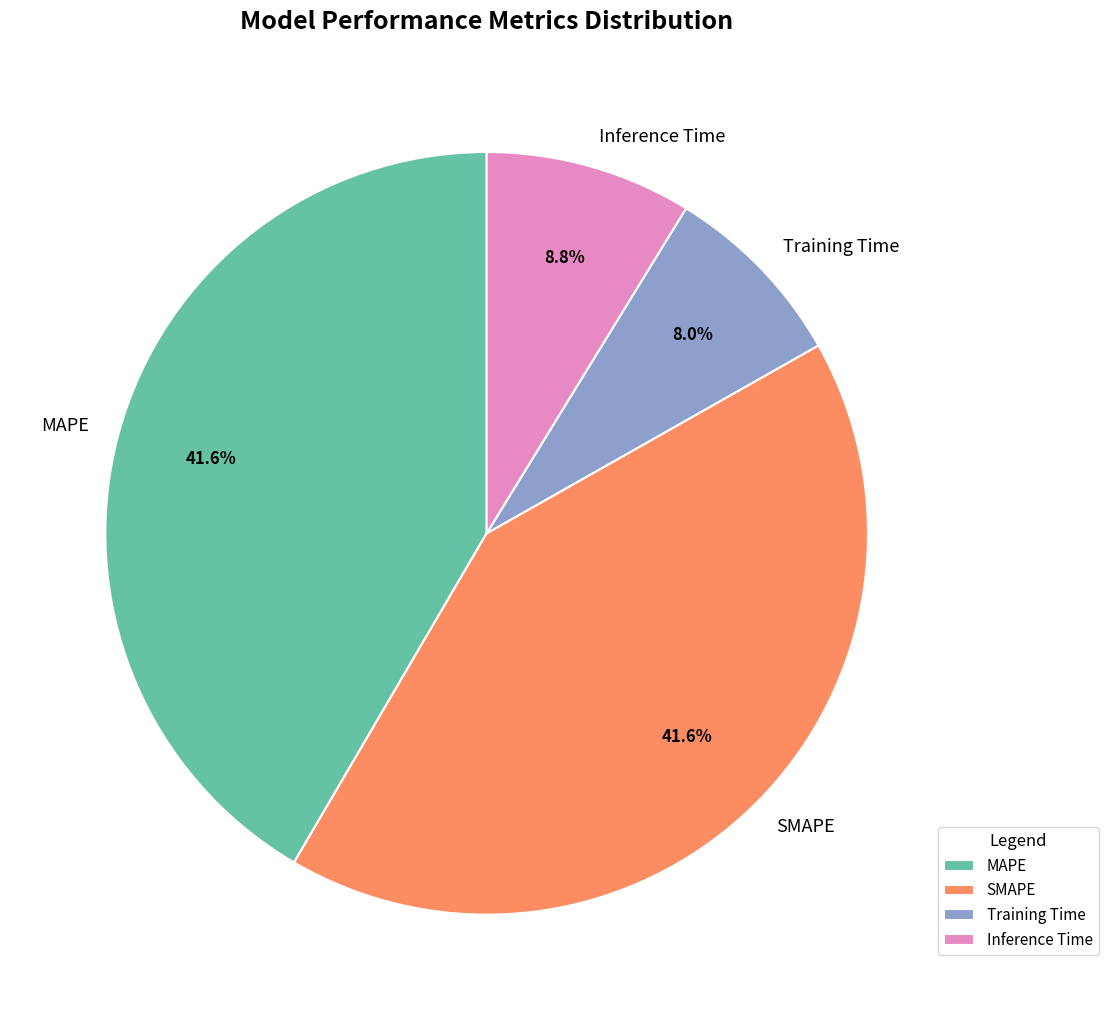

The Inference Time slice represents 9% of the pie. True or false?

True